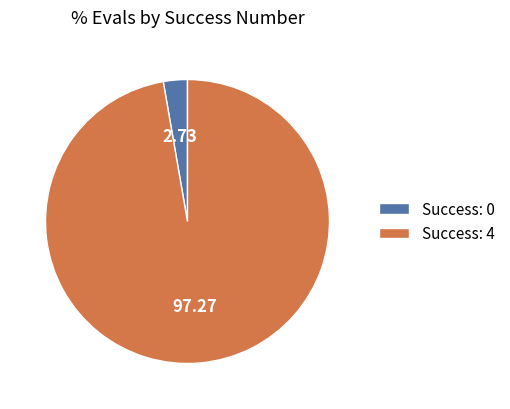

Approximately how many times larger is the value at Success: 4 compared to Success: 0?

35.6